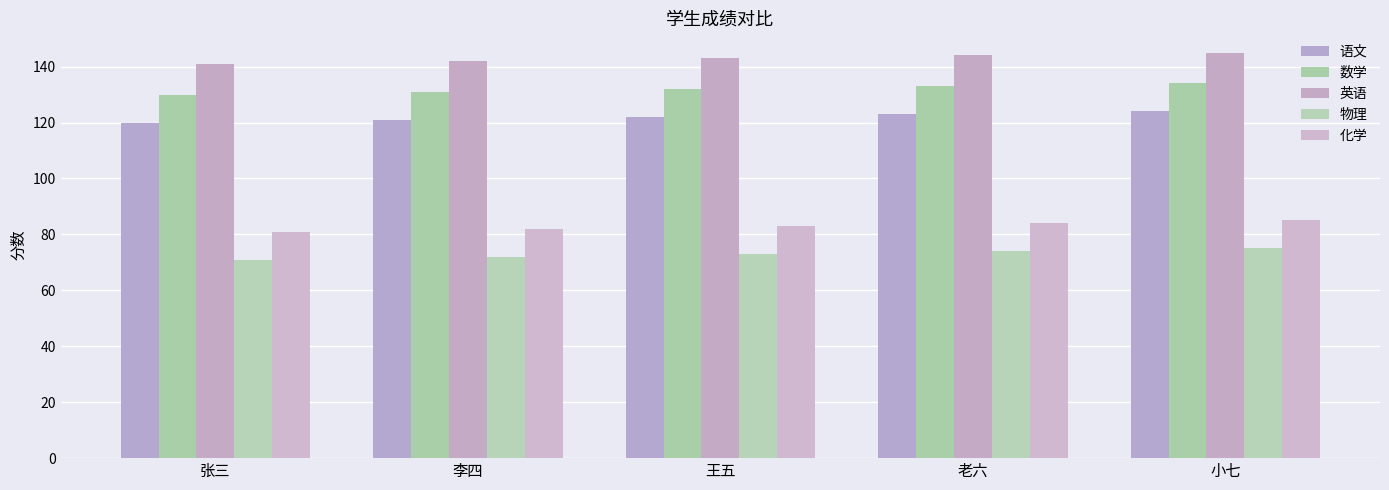

What is the difference between the second highest and minimum values in the 英语 series?

3